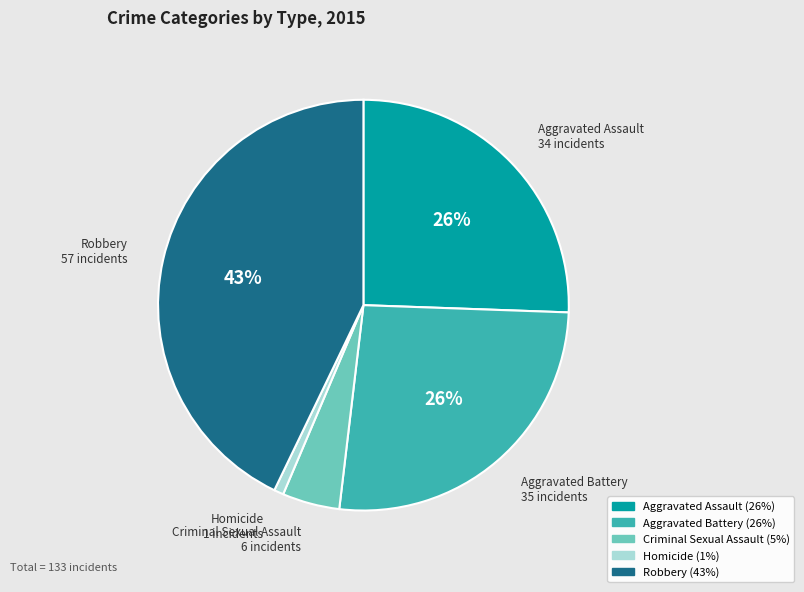

Which category has the biggest portion of the pie?

Robbery